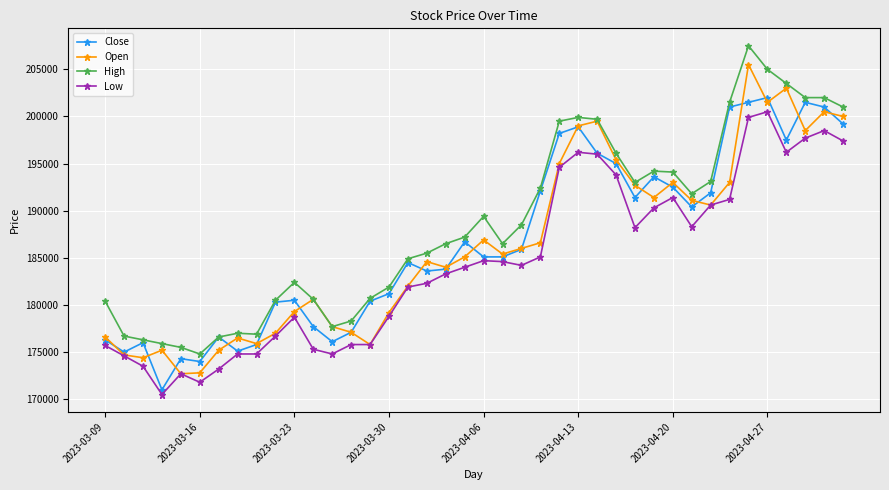

What is the lowest value of the Low series?

170500